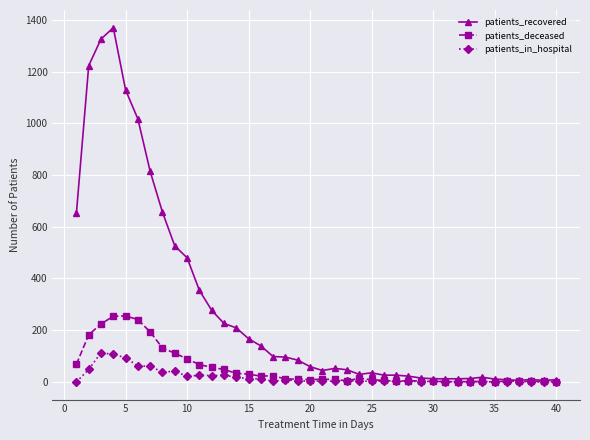

Does the chart have visible grid lines?

Yes